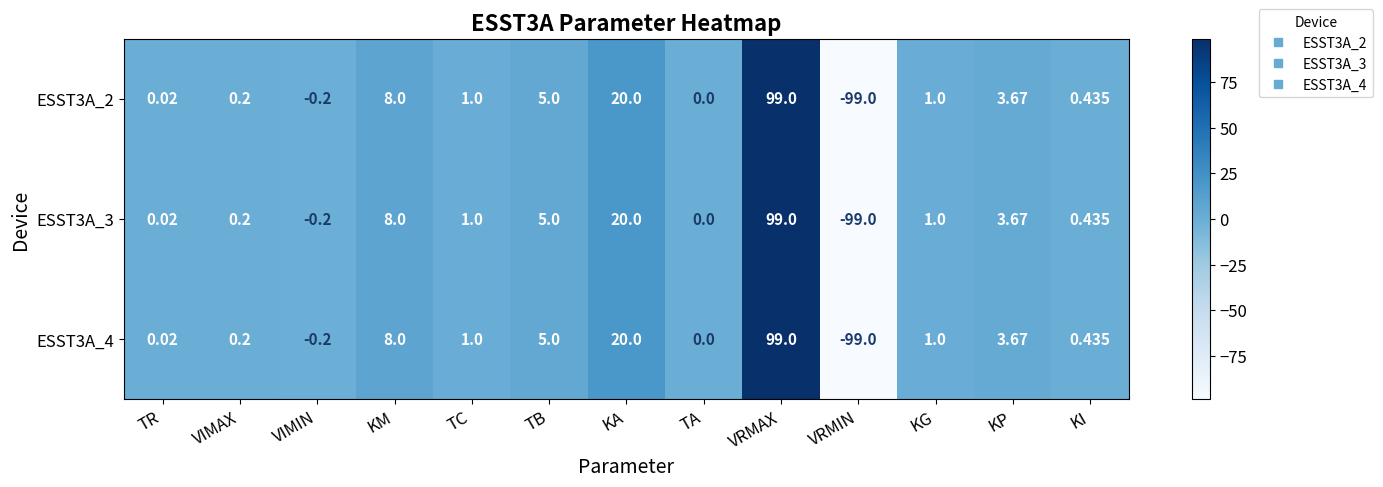

At which category is the sum across all series the highest?

VRMAX